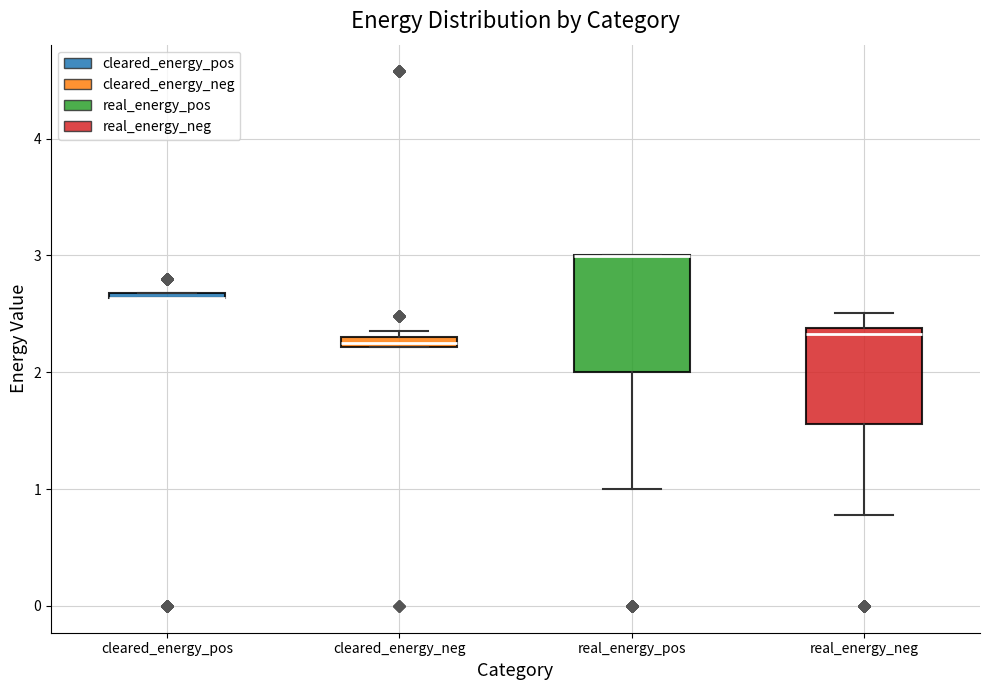

Which box is the tallest, from its lower edge to its upper edge?

real_energy_pos